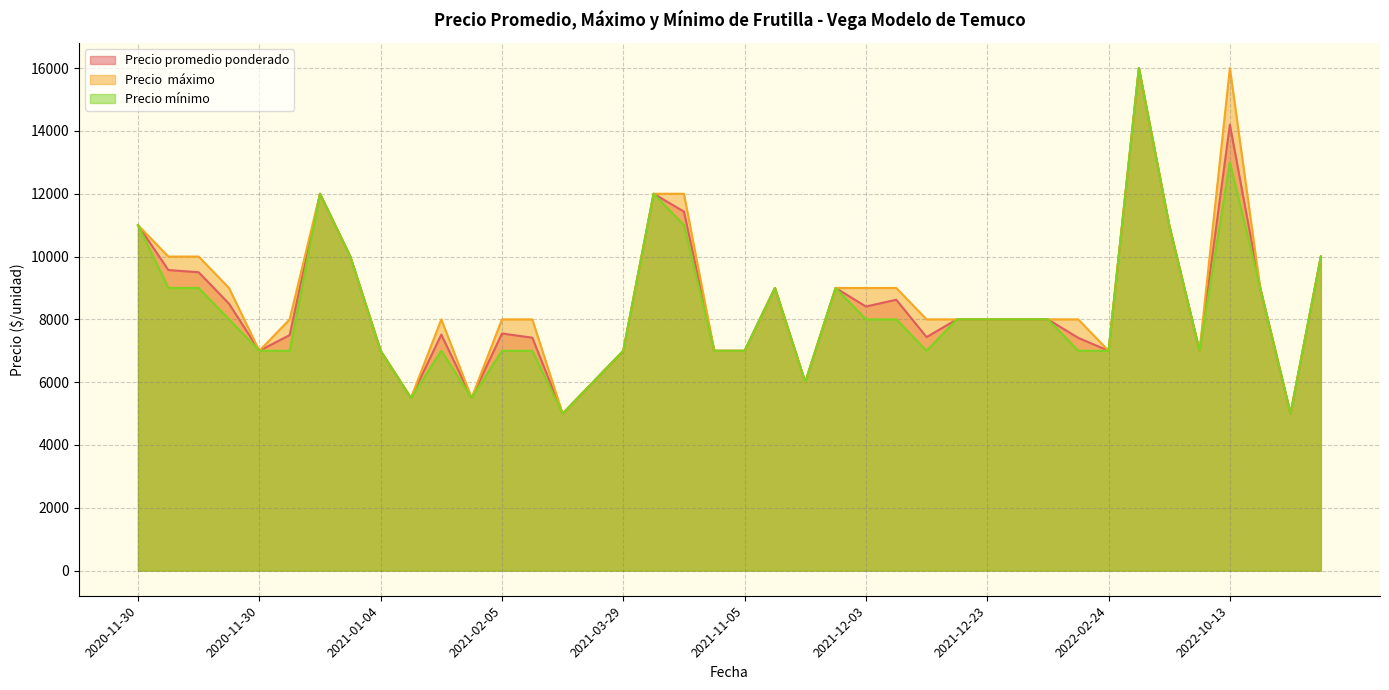

Is it true that Precio mínimo equals 7000 at 2020-11-30?

True